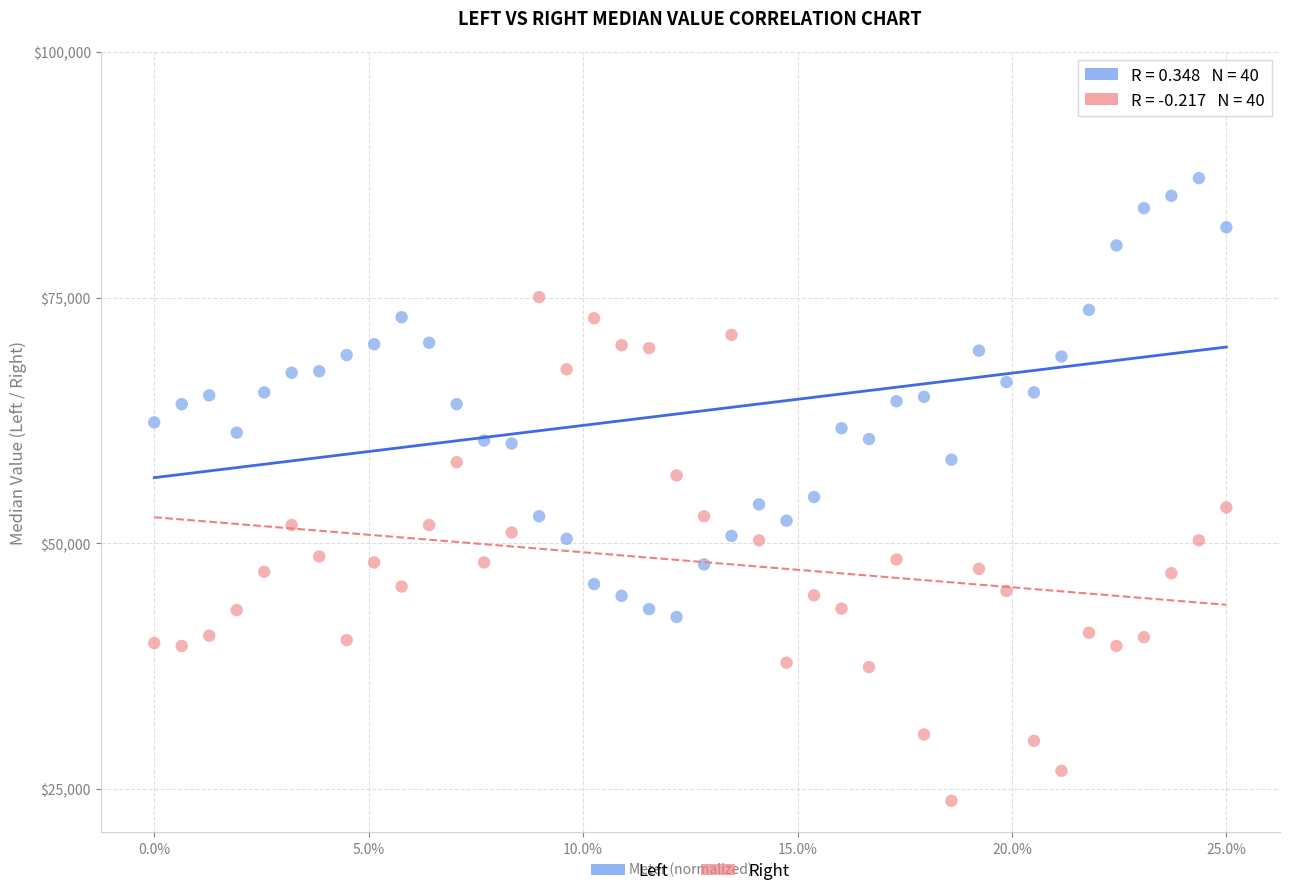

Which series contains the lowest Y value?

Right